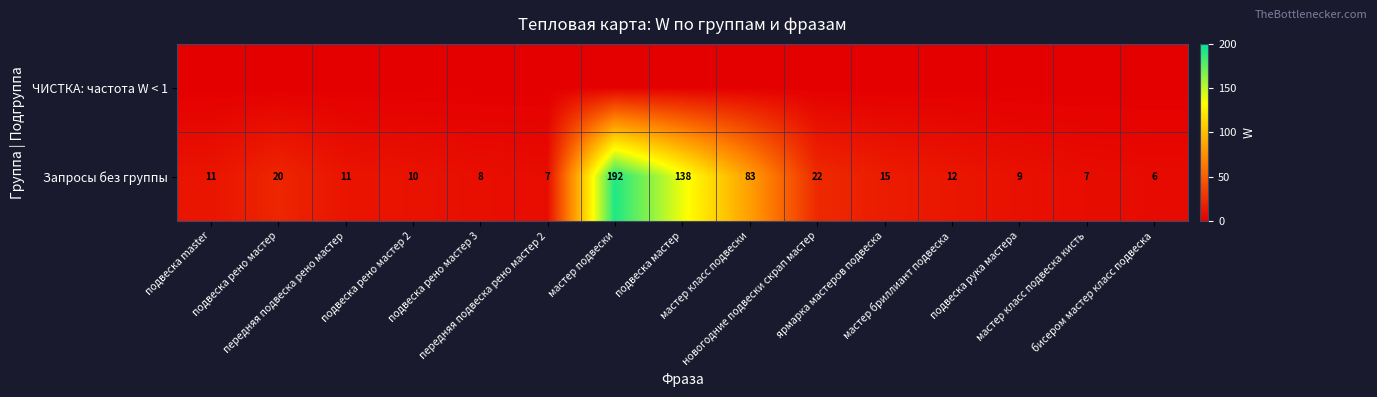

What is the sum of all Запросы без группы values?

551